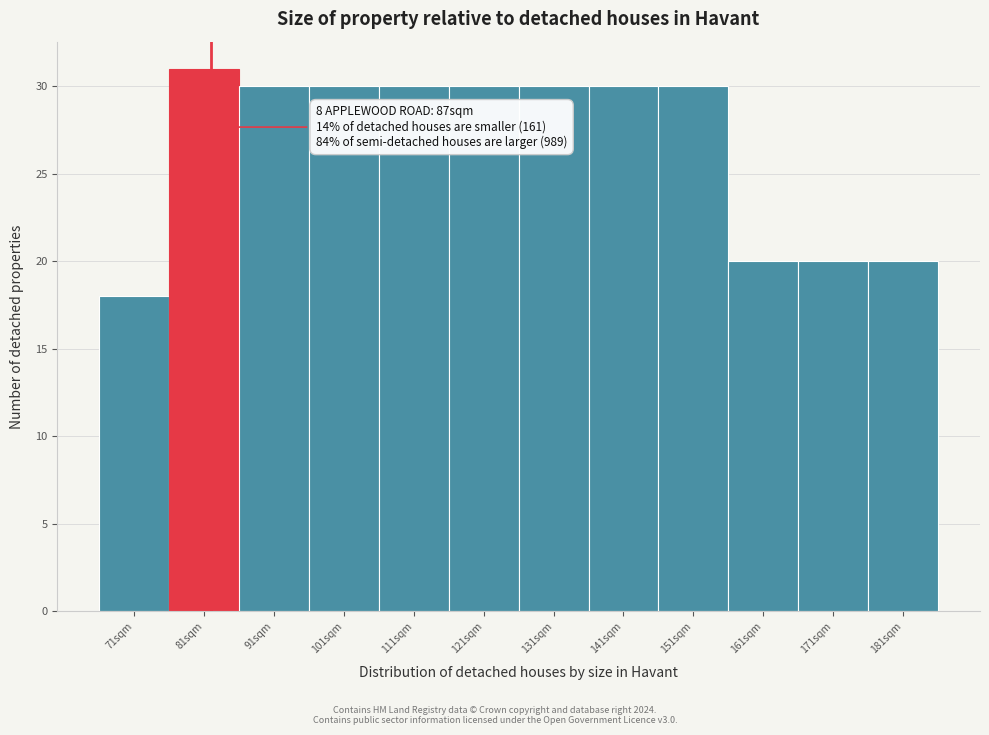

Reading left to right, extract all data points from this chart.

18	31	30	30	30	30	30	30	30	20	20	20